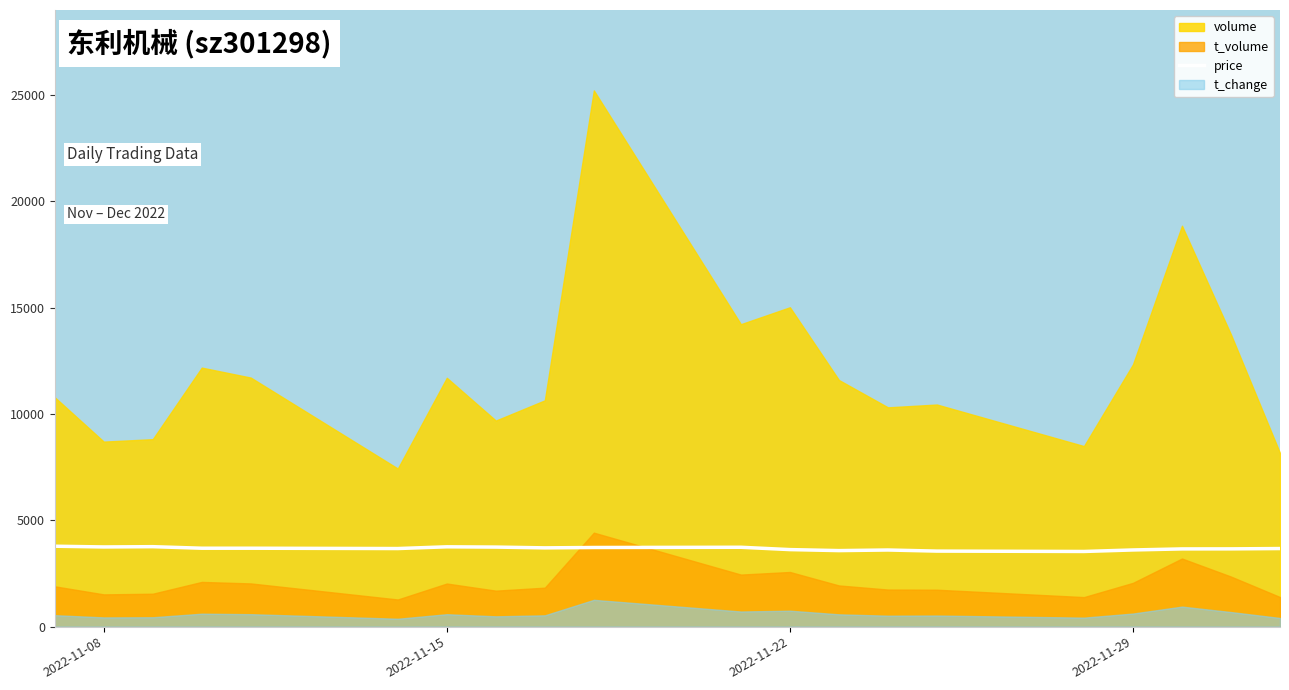

How many lines are shown in the chart?

1